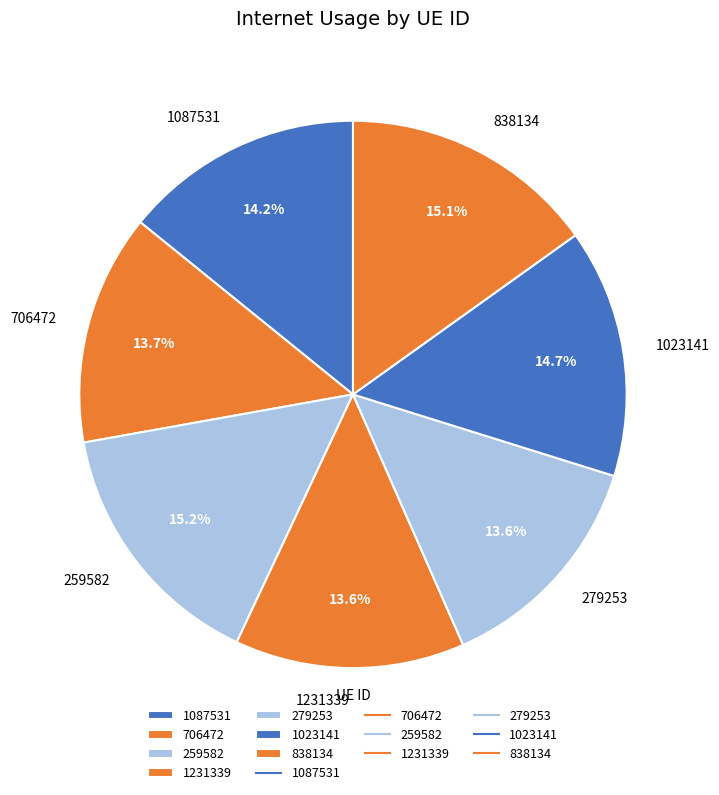

True or false: 279253 accounts for 1% of the total.

False